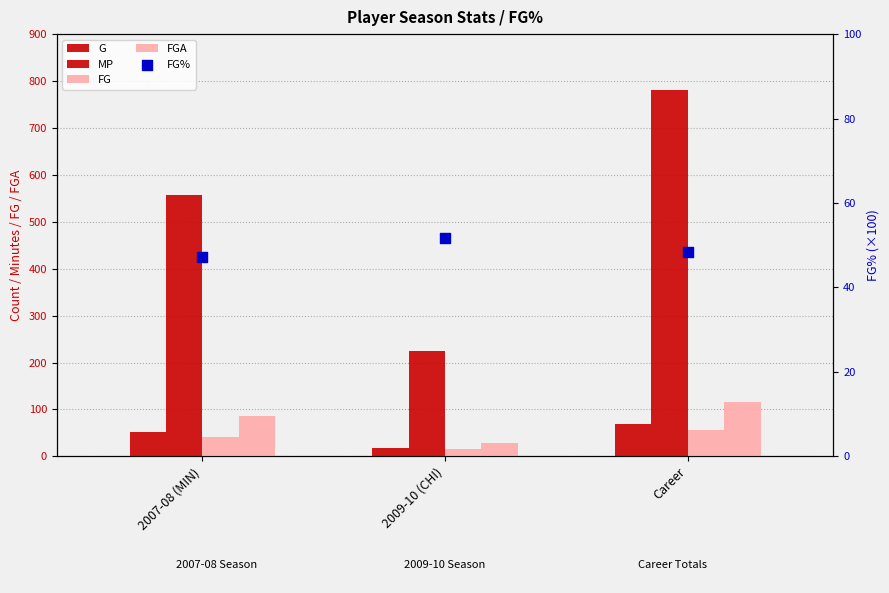

Which series reaches the minimum Y coordinate?

FG